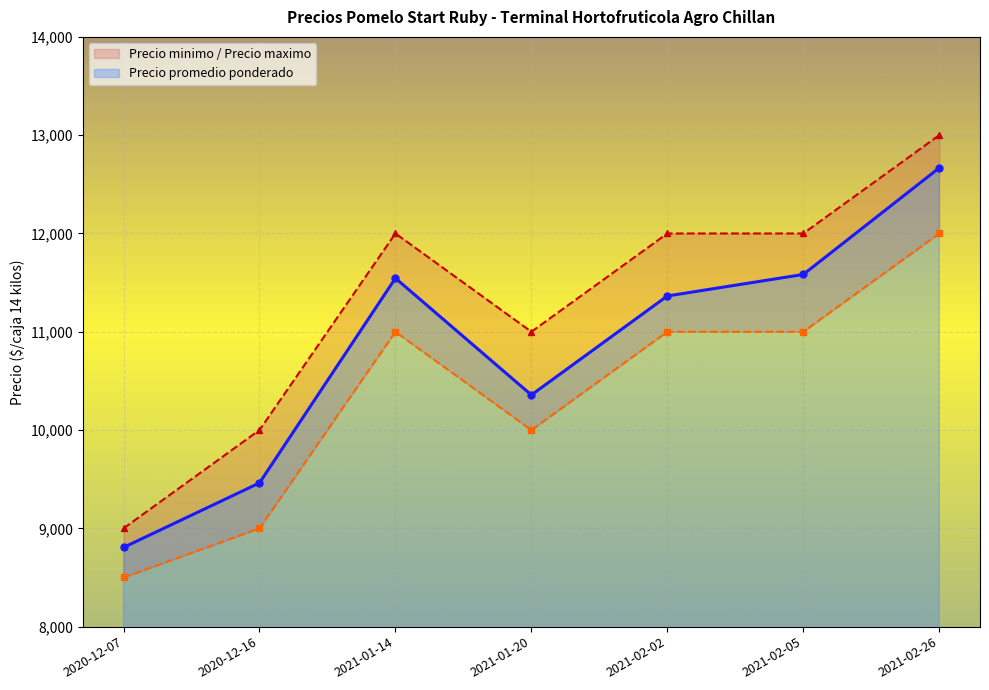

At 2020-12-16, list the series in order from smallest to largest.

Precio minimo, Precio promedio ponderado, Precio maximo